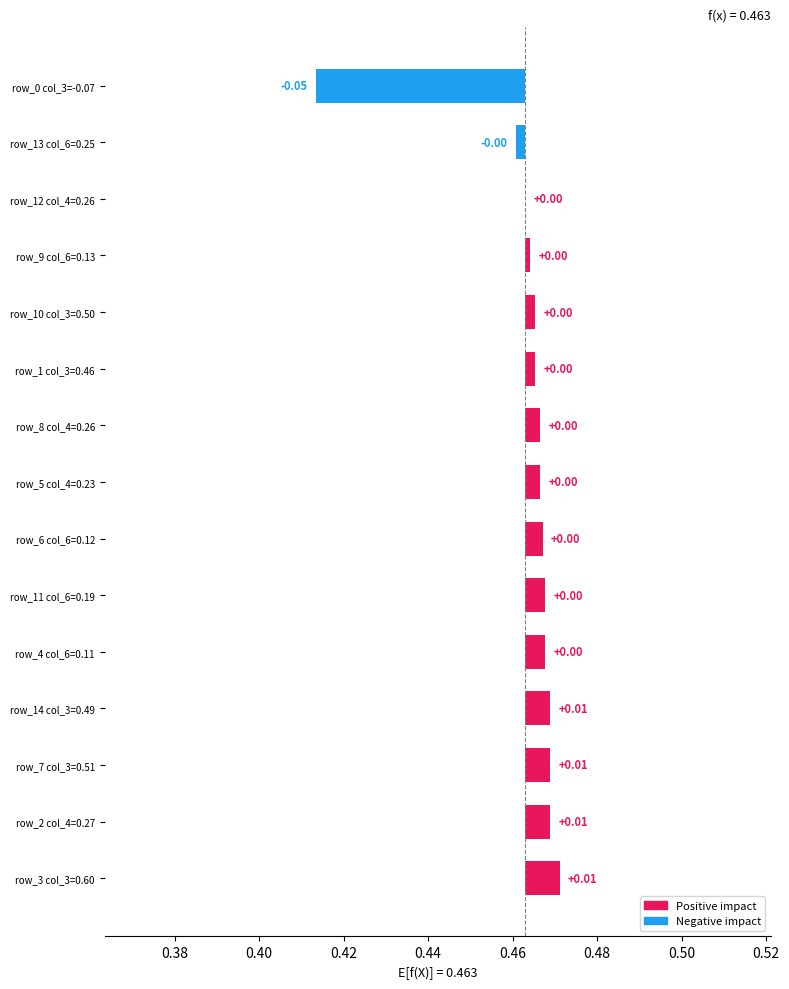

Does the chart contain any negative values?

Yes